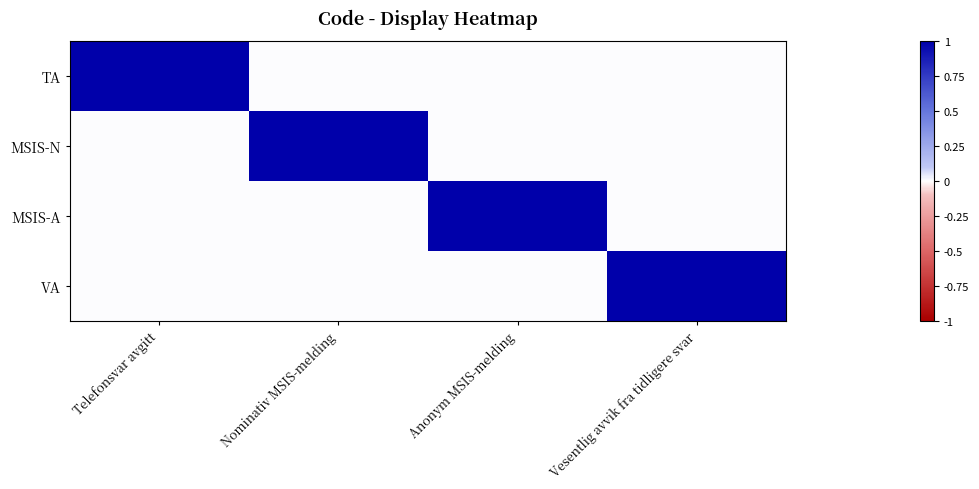

Reading left to right, transcribe all the data shown in this chart.

TA: Telefonsvar avgitt=1	Nominativ MSIS-melding=0	Anonym MSIS-melding=0	Vesentlig avvik fra tidligere svar=0
MSIS-N: Telefonsvar avgitt=0	Nominativ MSIS-melding=1	Anonym MSIS-melding=0	Vesentlig avvik fra tidligere svar=0
MSIS-A: Telefonsvar avgitt=0	Nominativ MSIS-melding=0	Anonym MSIS-melding=1	Vesentlig avvik fra tidligere svar=0
VA: Telefonsvar avgitt=0	Nominativ MSIS-melding=0	Anonym MSIS-melding=0	Vesentlig avvik fra tidligere svar=1